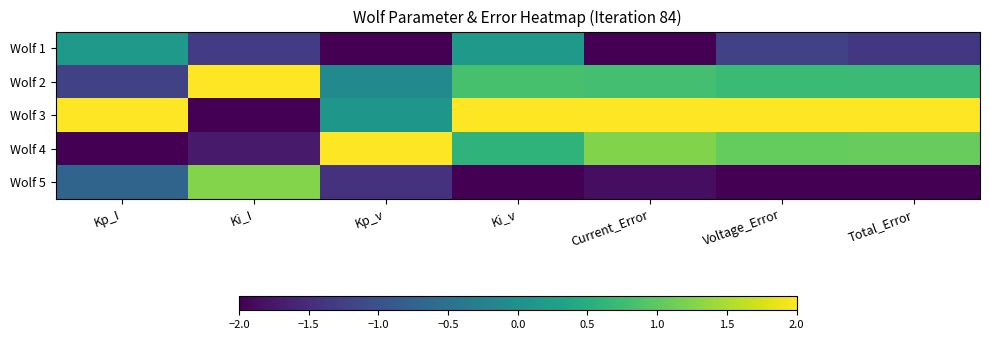

How many series are shown in this chart?

5